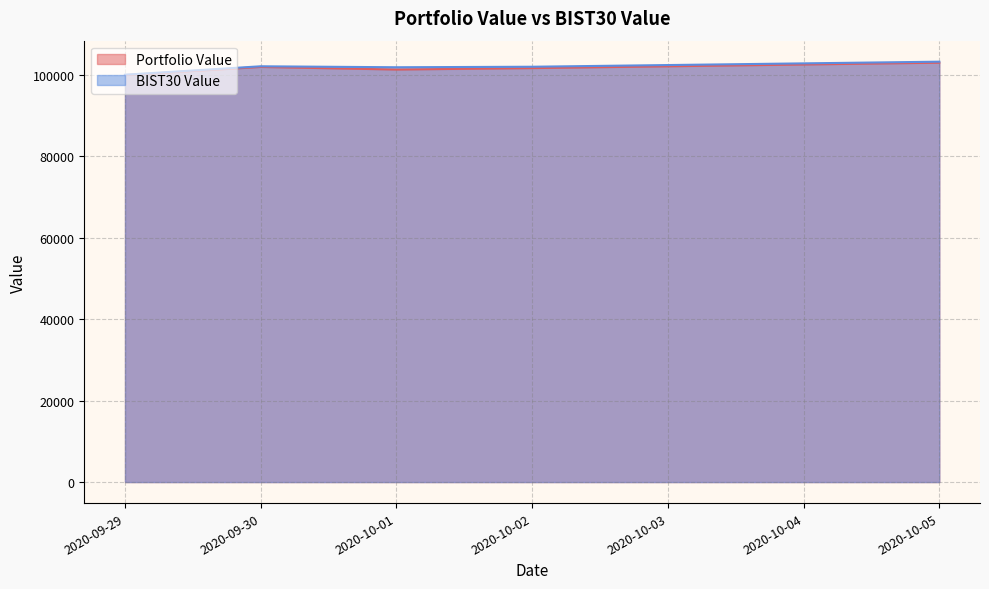

What is the lowest value of the Portfolio Value series?

99999.6